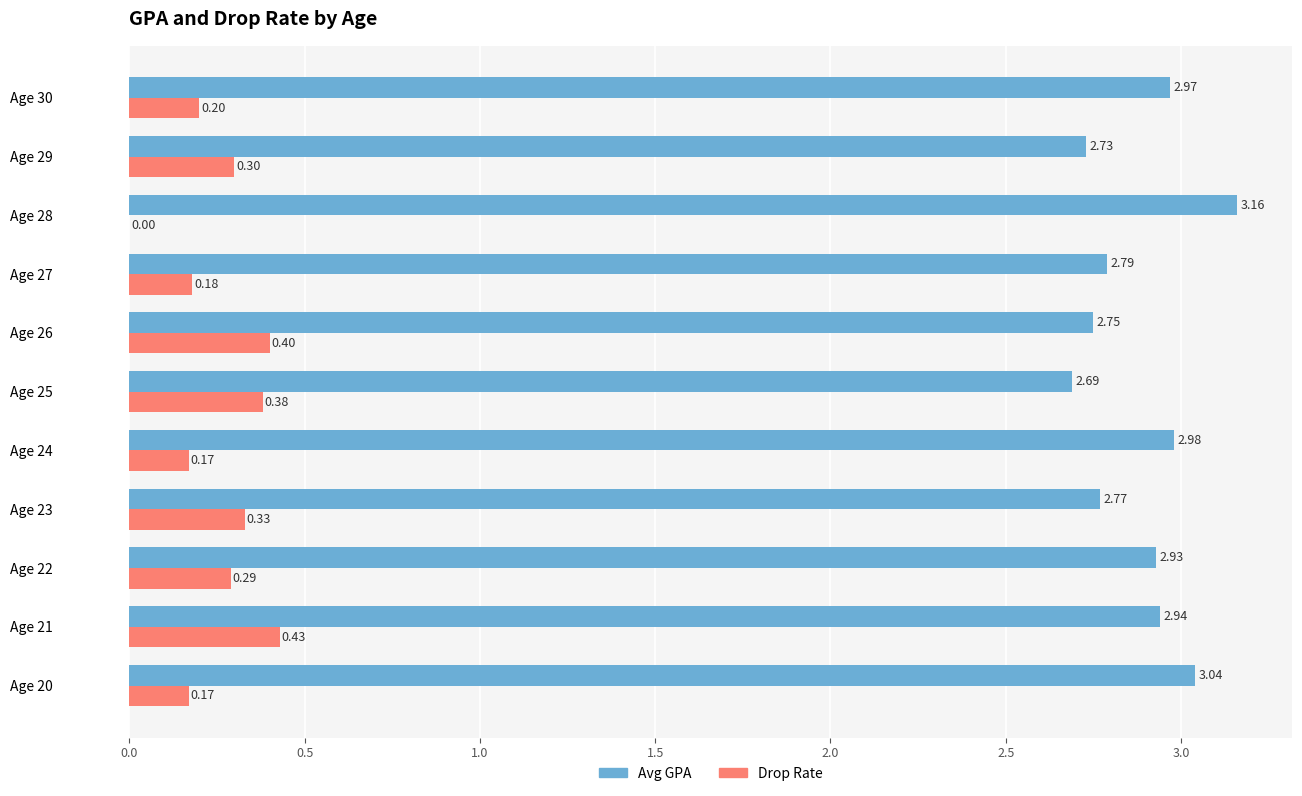

Which series changed the most between Age 26 and Age 27?

Drop Rate